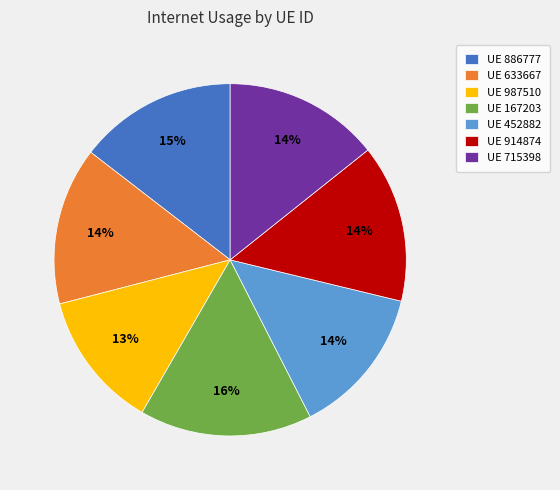

To the nearest percent, what is the difference between the largest and smallest slice percentages?

3%